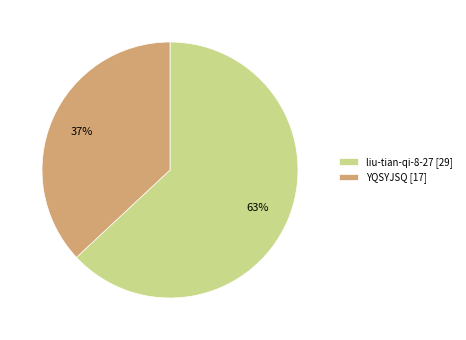

Is there a majority slice in this chart?

Yes